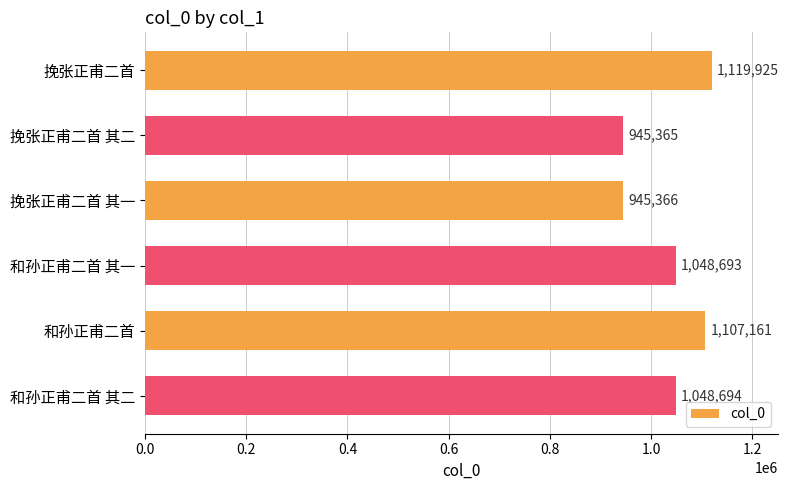

What is the average value?

1035867